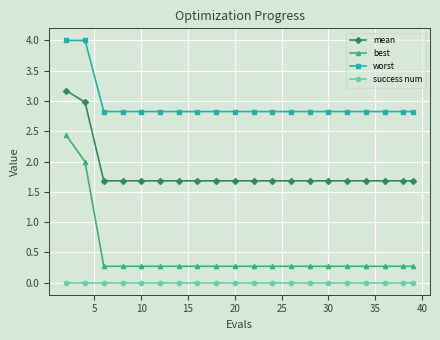

Which series has the largest total across all categories?

worst